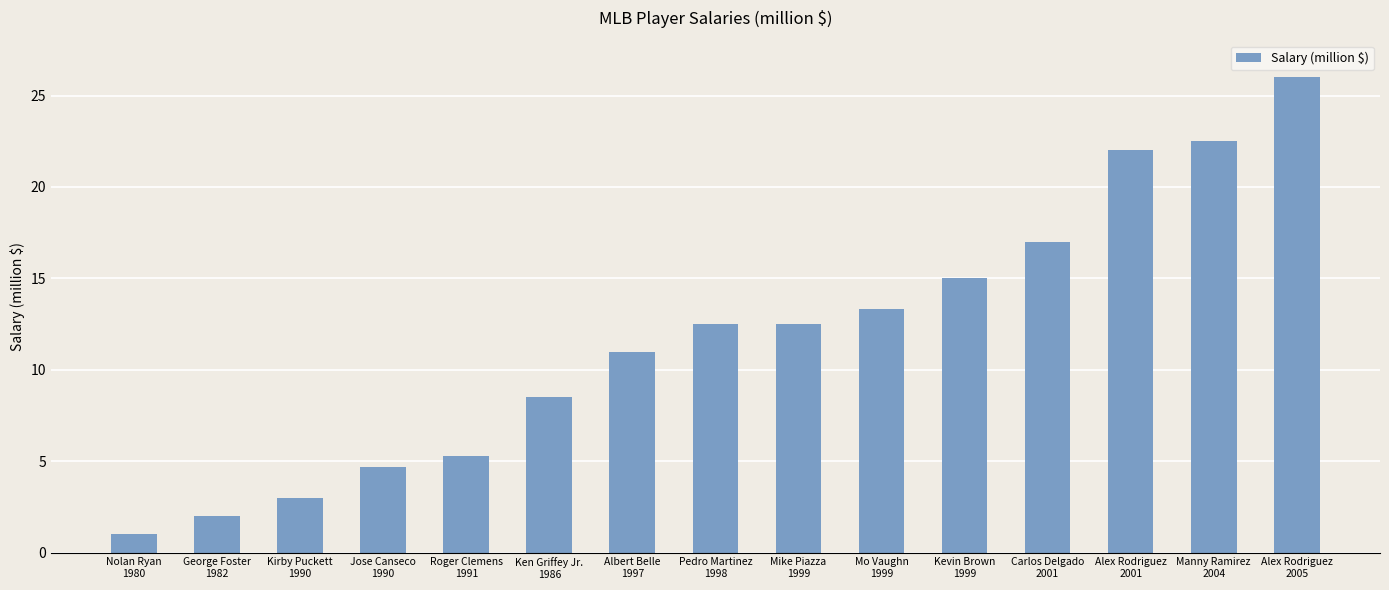

What is the difference between the second highest and second lowest values?

20.5